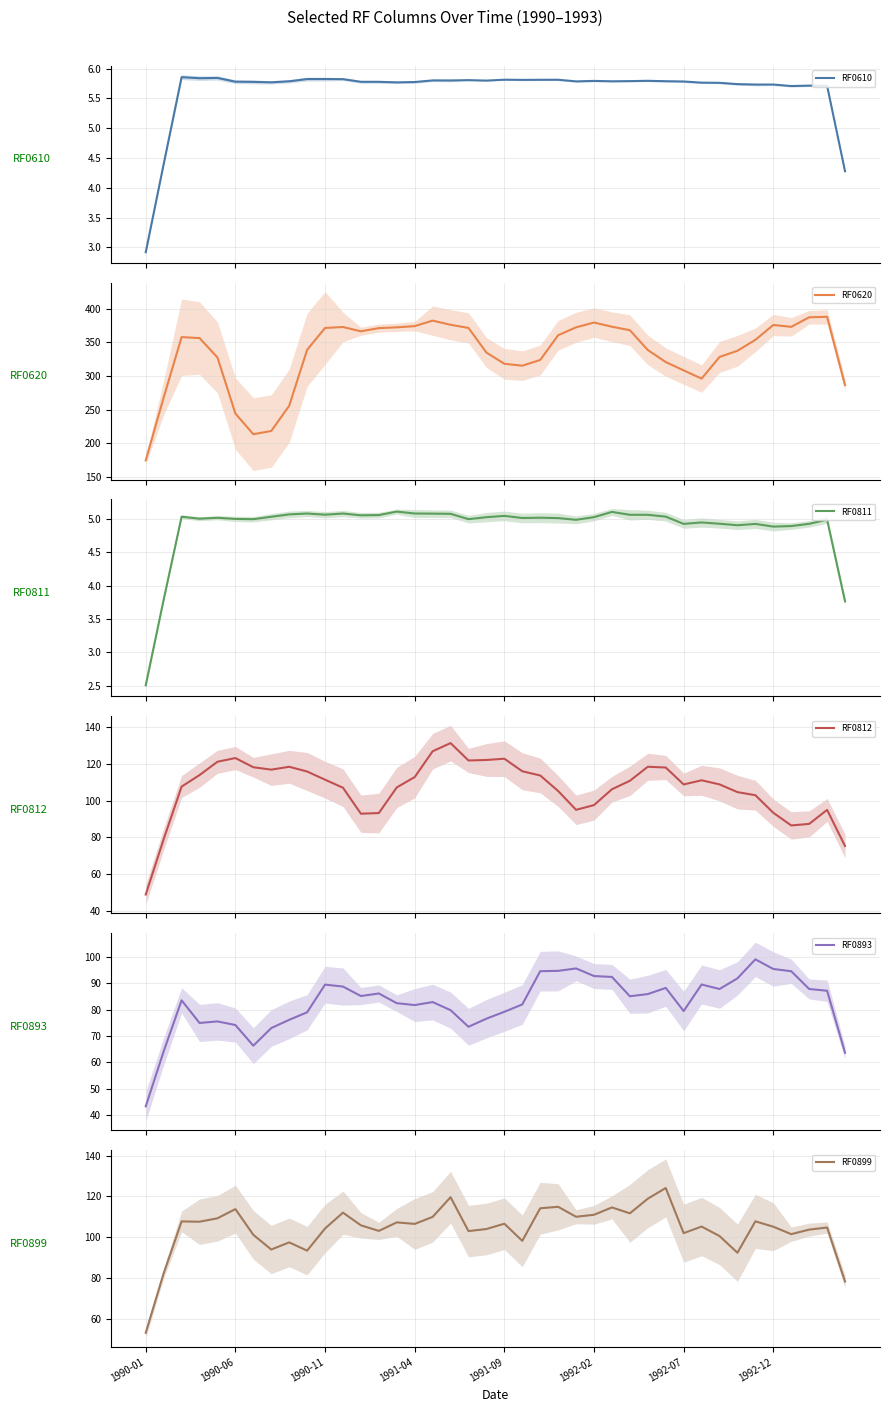

The RF0899 series shows 104.3 at 1990-11. True or false?

True